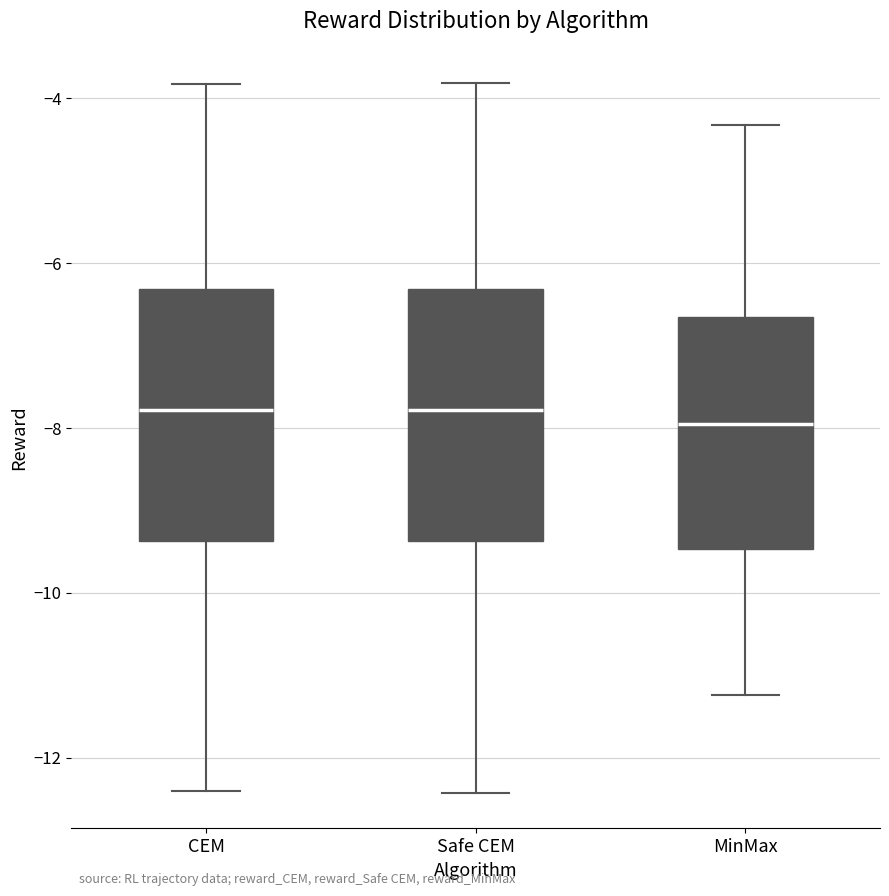

Reading left to right, read every box against the y-axis: the position of its median line, the range the box covers, and the ends of its whiskers. The values are not printed on the chart, so give them approximately, as read against the axis.

CEM: median -7.8, box -9.4 to -6.4, whiskers -12.4 to -3.8
Safe CEM: median -7.8, box -9.4 to -6.4, whiskers -12.4 to -3.8
MinMax: median -8.0, box -9.4 to -6.6, whiskers -11.2 to -4.4